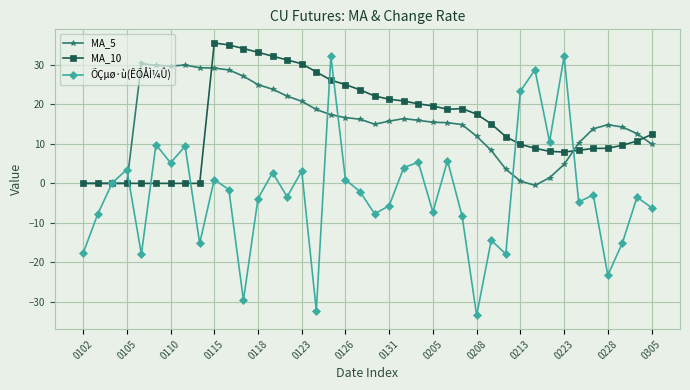

Which series has the largest range (max minus min)?

ÕÇµø·ù(ÊÕÅÌ¼Û)